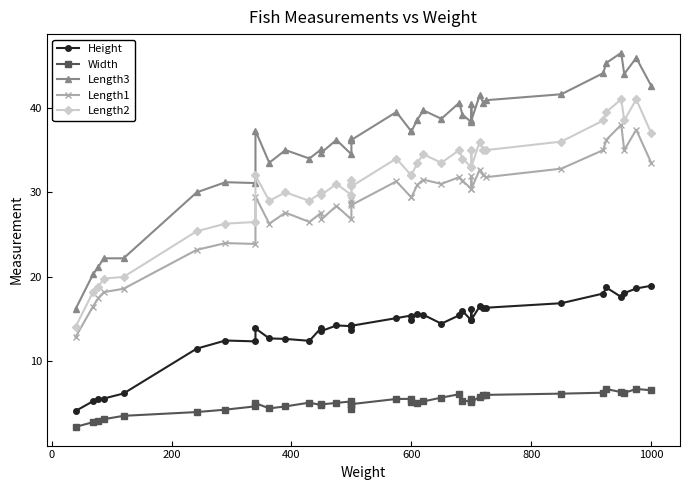

True or false: Length2 and Width intersect in this chart.

False